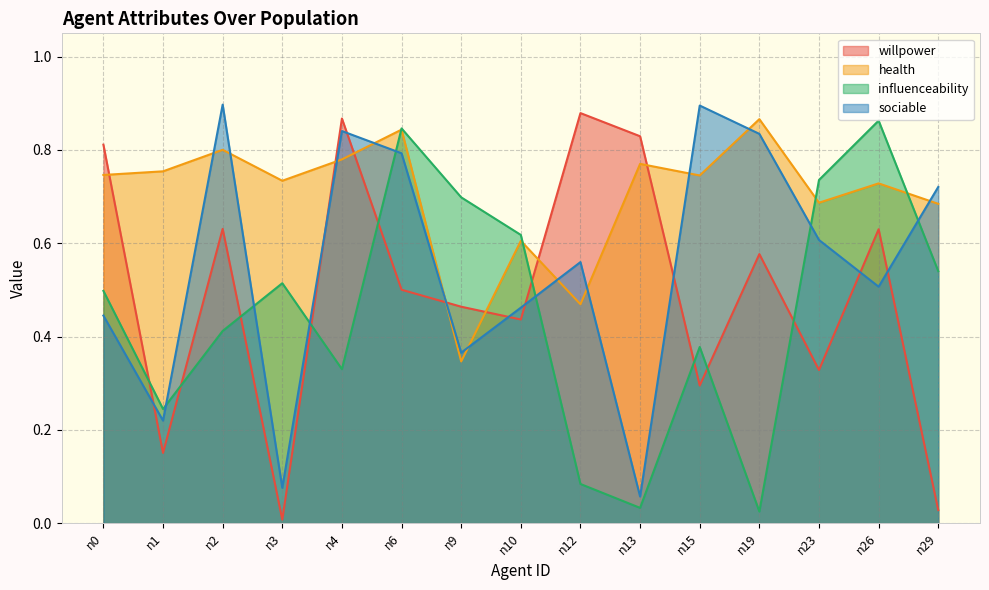

Reading left to right, what are all the values shown in this chart?

willpower: 0.8	0.2	0.6	0.0	0.9	0.5	0.5	0.4	0.9	0.8	0.3	0.6	0.3	0.6	0.0
health: 0.7	0.8	0.8	0.7	0.8	0.8	0.3	0.6	0.5	0.8	0.7	0.9	0.7	0.7	0.7
influenceability: 0.5	0.2	0.4	0.5	0.3	0.8	0.7	0.6	0.1	0.0	0.4	0.0	0.7	0.9	0.5
sociable: 0.4	0.2	0.9	0.1	0.8	0.8	0.4	0.5	0.6	0.1	0.9	0.8	0.6	0.5	0.7